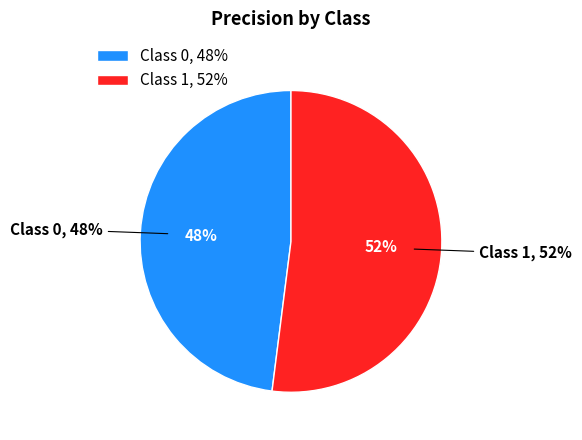

To the nearest percent, what is the combined percentage of 0 and 1?

100%